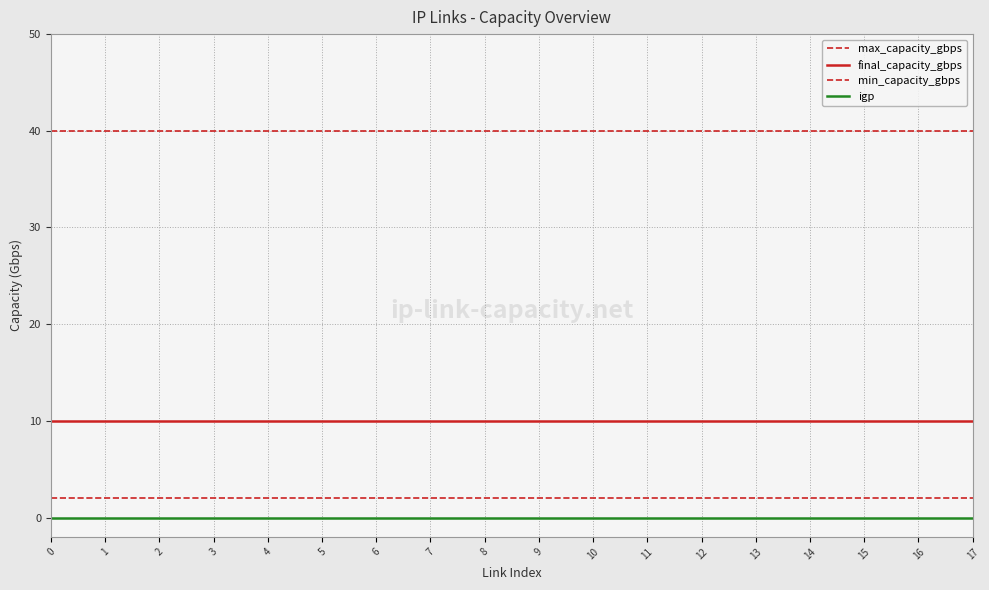

Is this an area chart (filled region under the line)?

No